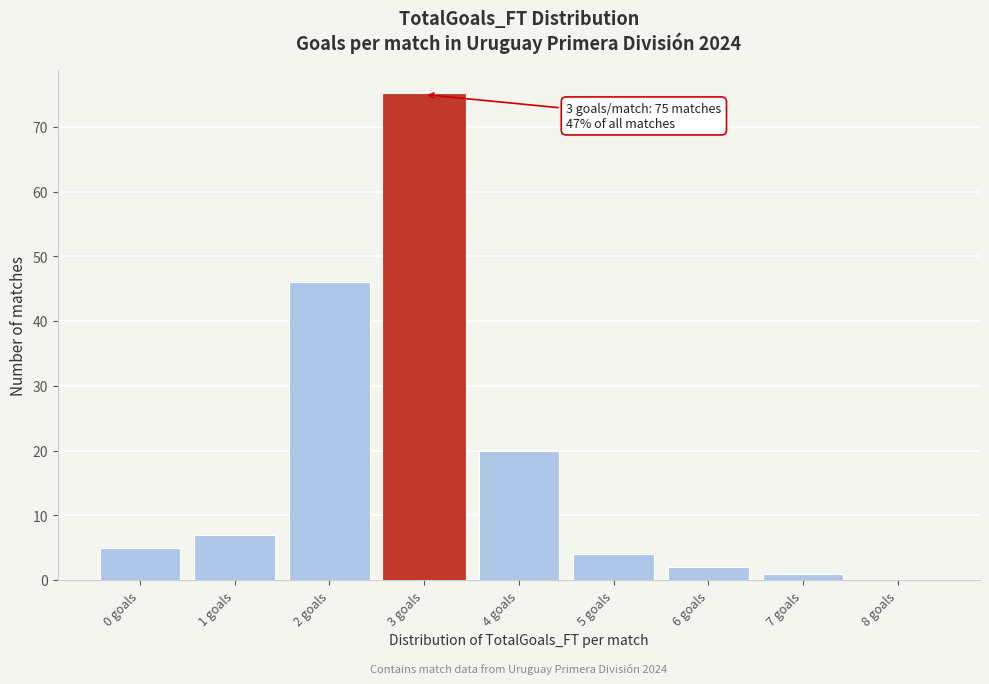

Reading right to left, extract all data points from this chart.

8 goals=0	7 goals=1	6 goals=2	5 goals=4	4 goals=20	3 goals=75	2 goals=46	1 goals=7	0 goals=5